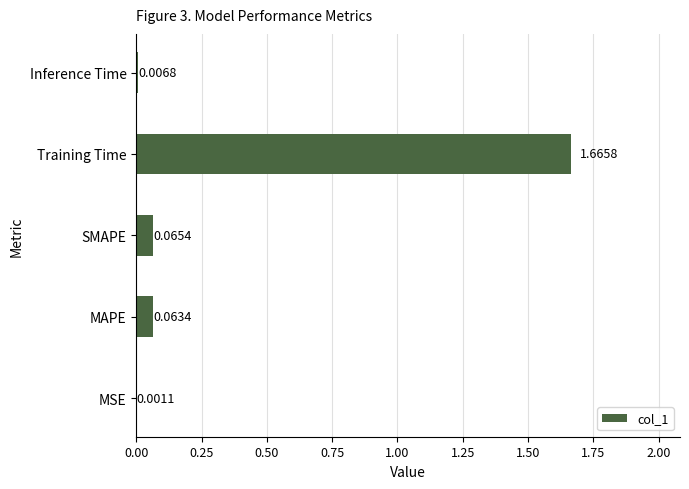

Where is the data nearest to the value 0?

MSE